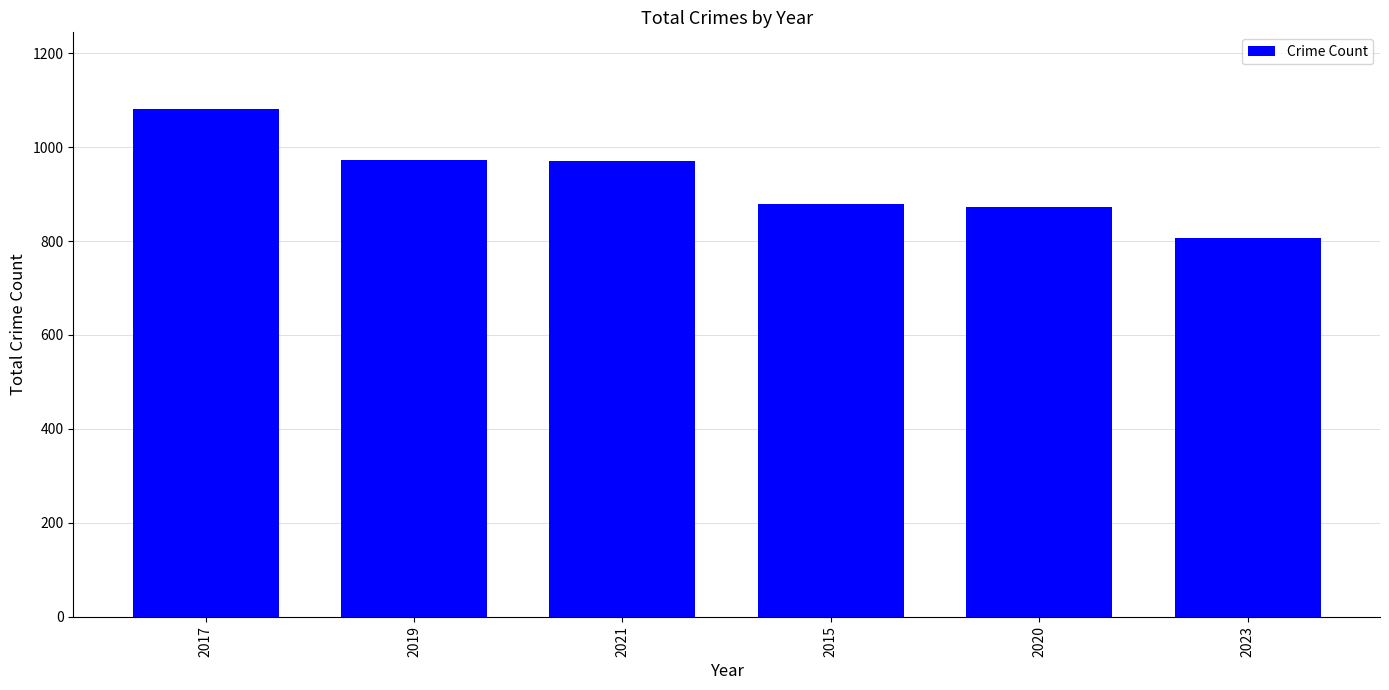

Is it true that the value at 2015 is 1434?

False